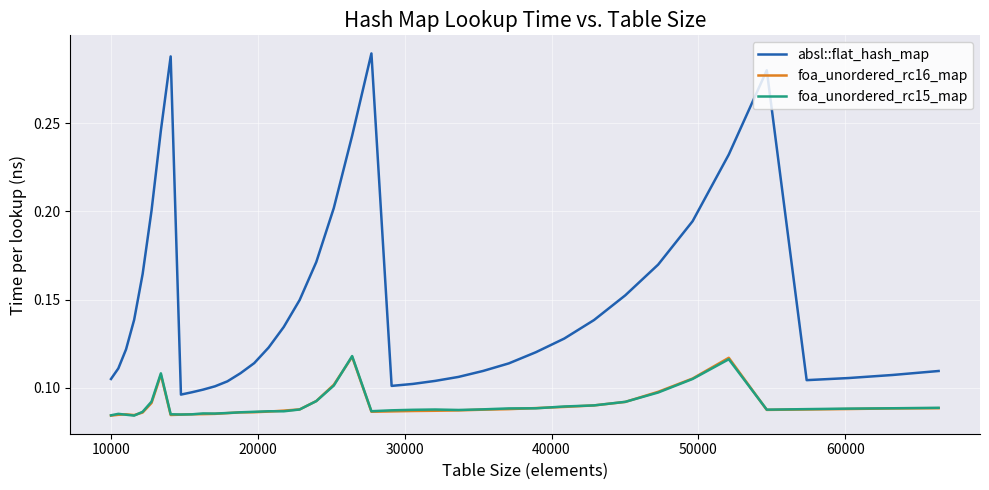

Which series has the largest range (max minus min)?

absl::flat_hash_map